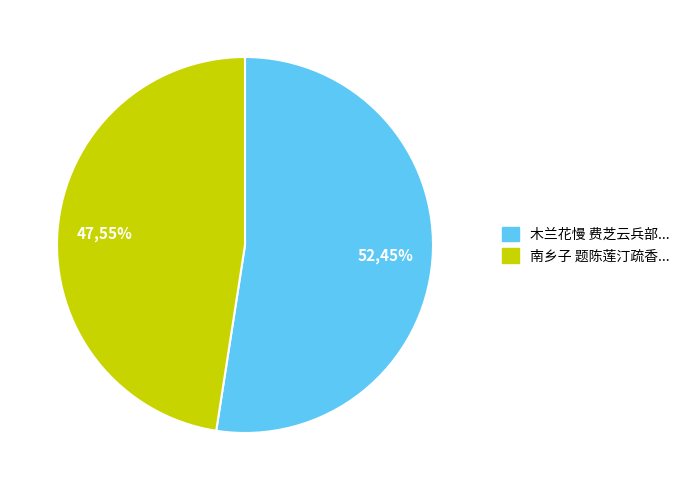

Rank the categories by value from highest to lowest.

木兰花慢 费芝云兵部感怀词六首，悼其亡姬作也。出以见示，为赋此阕, 南乡子 题陈莲汀疏香清影，是其亡姬吴氏照也